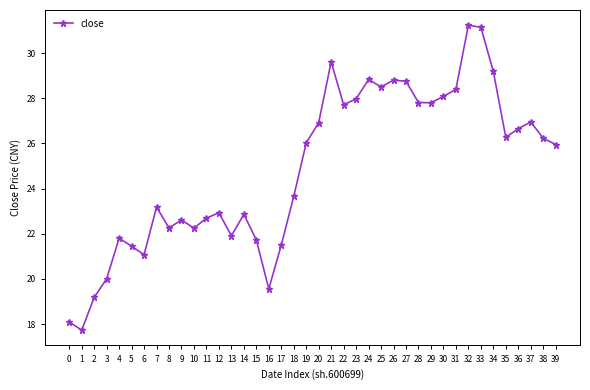

What is the value of the 2nd point from the left?

17.7